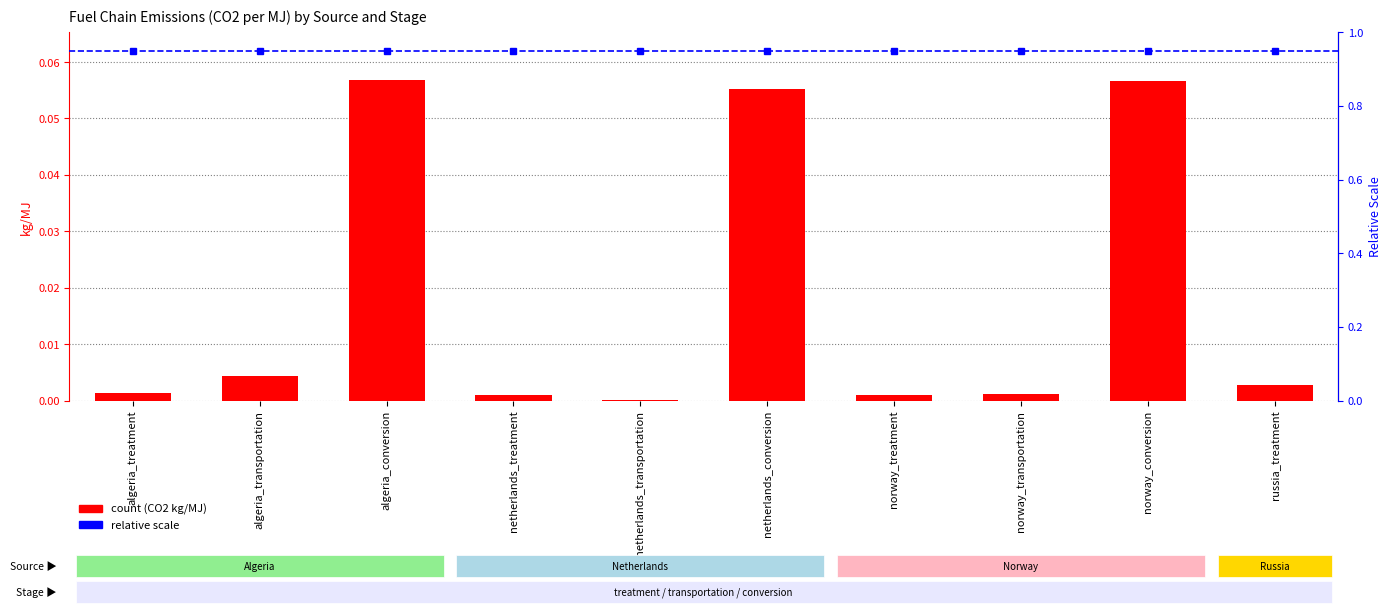

What position from the right is netherlands_treatment?

7